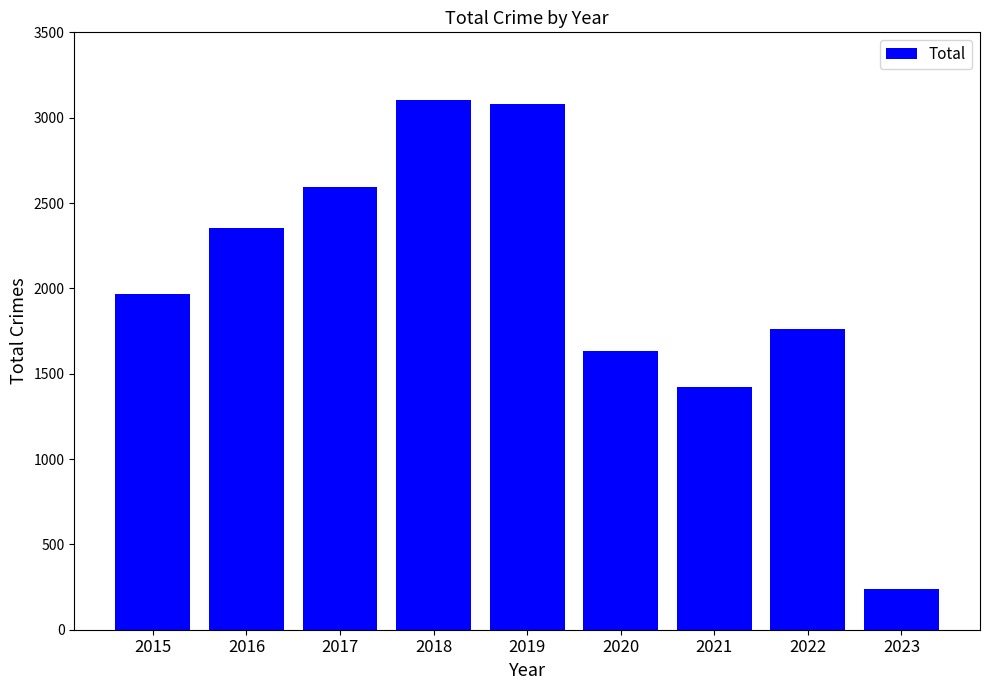

Which has a higher value, 2021 or 2019?

2019